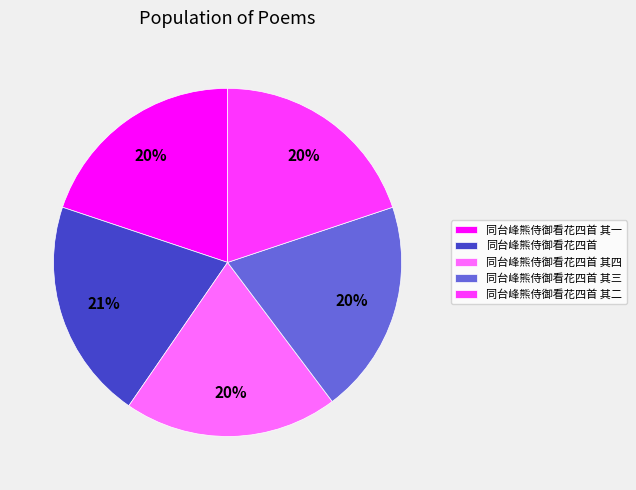

To the nearest percent, what is the difference between the largest and smallest slice percentages?

1%